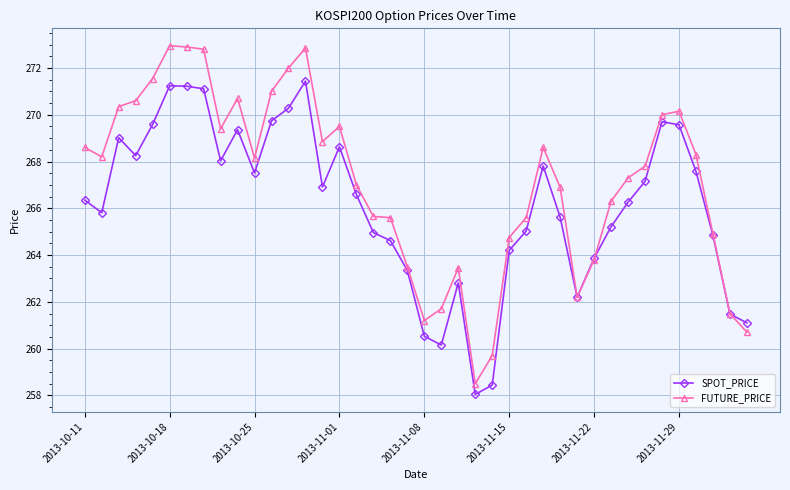

What is the sum of all FUTURE_PRICE values?

10685.5